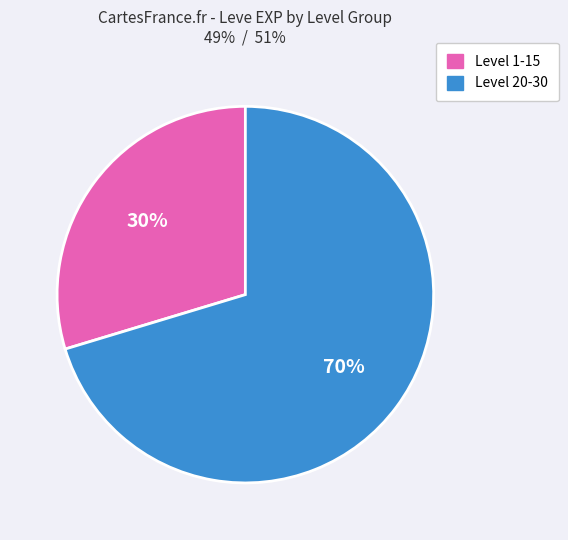

What is the largest slice in the pie chart?

Level 20-30